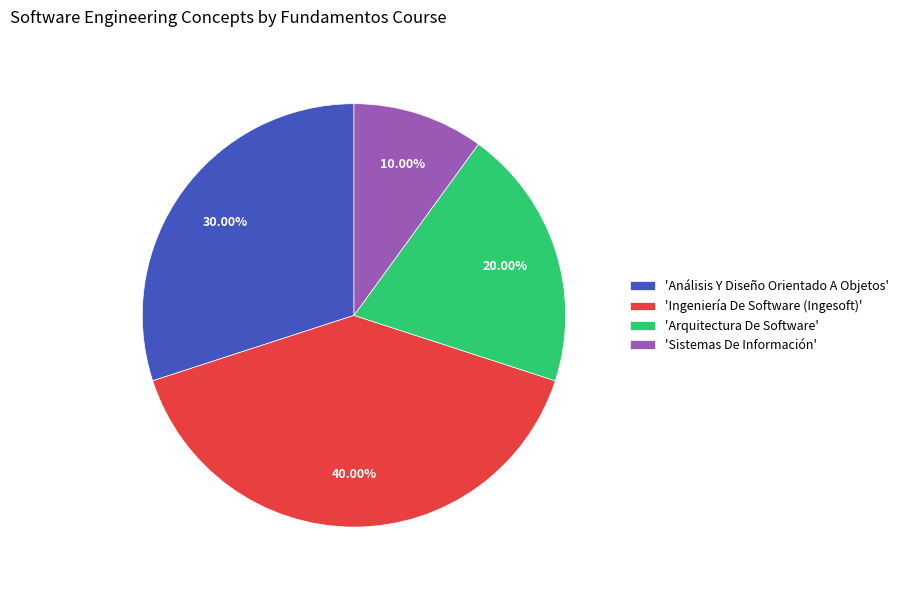

Approximately how many times larger is the value at 'Arquitectura De Software' compared to 'Análisis Y Diseño Orientado A Objetos'?

0.7